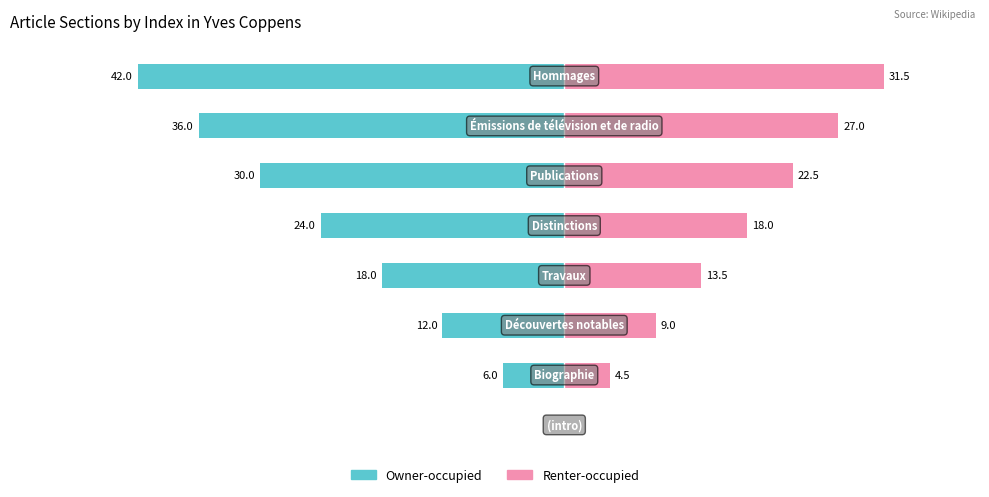

How many data points does each series have?

8